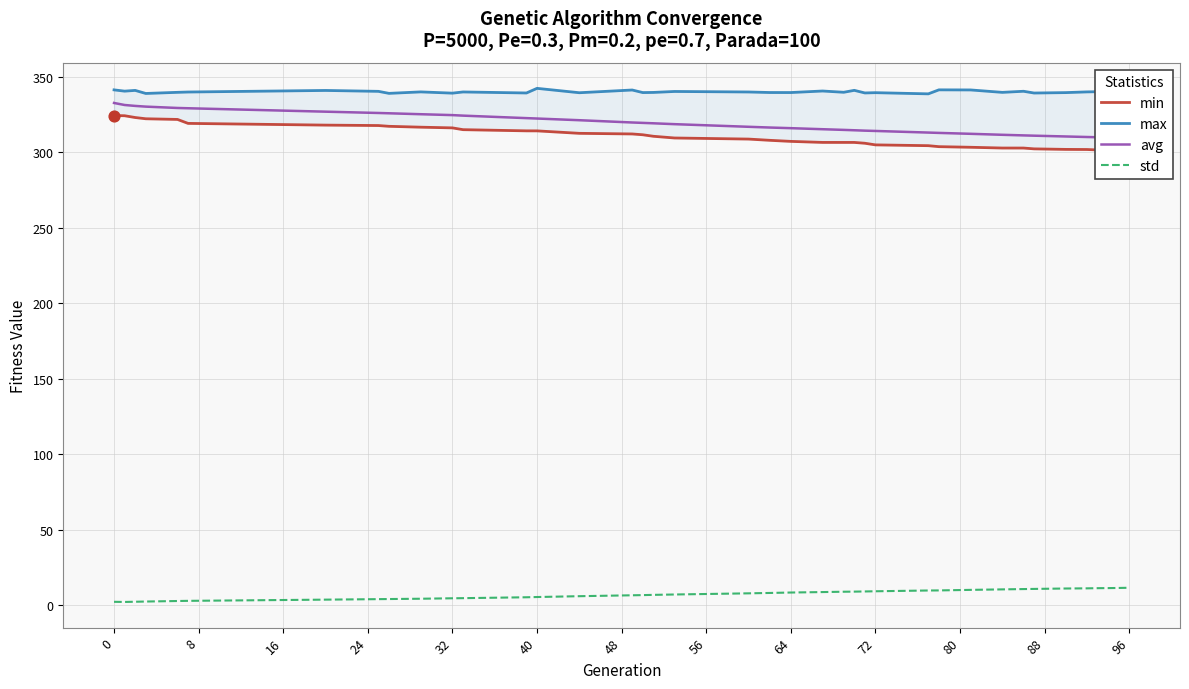

What are all the series names shown in the legend?

min, max, avg, std